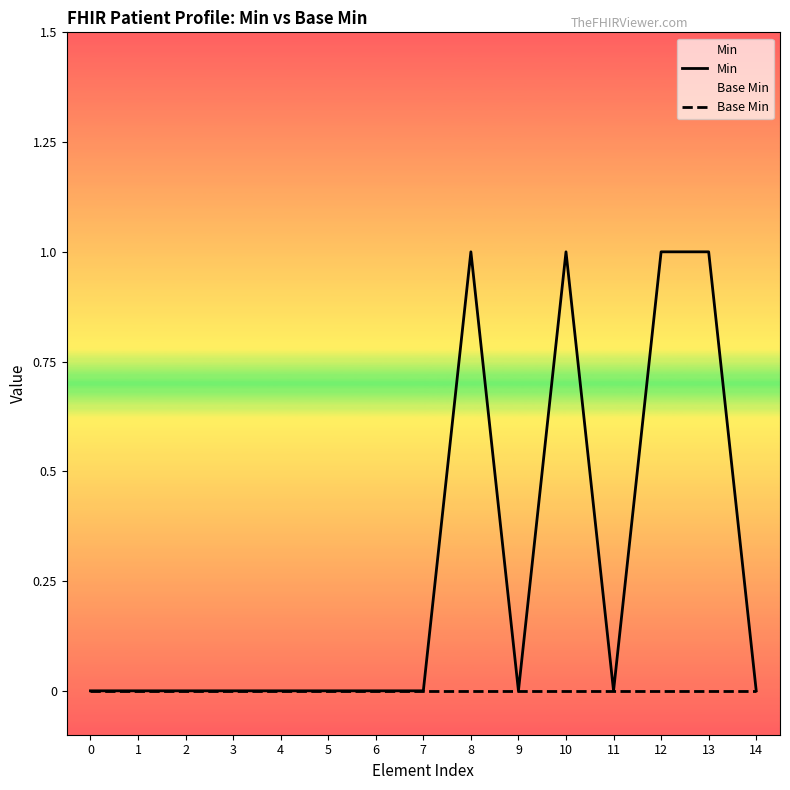

Does the chart display data point markers on the line(s)?

No